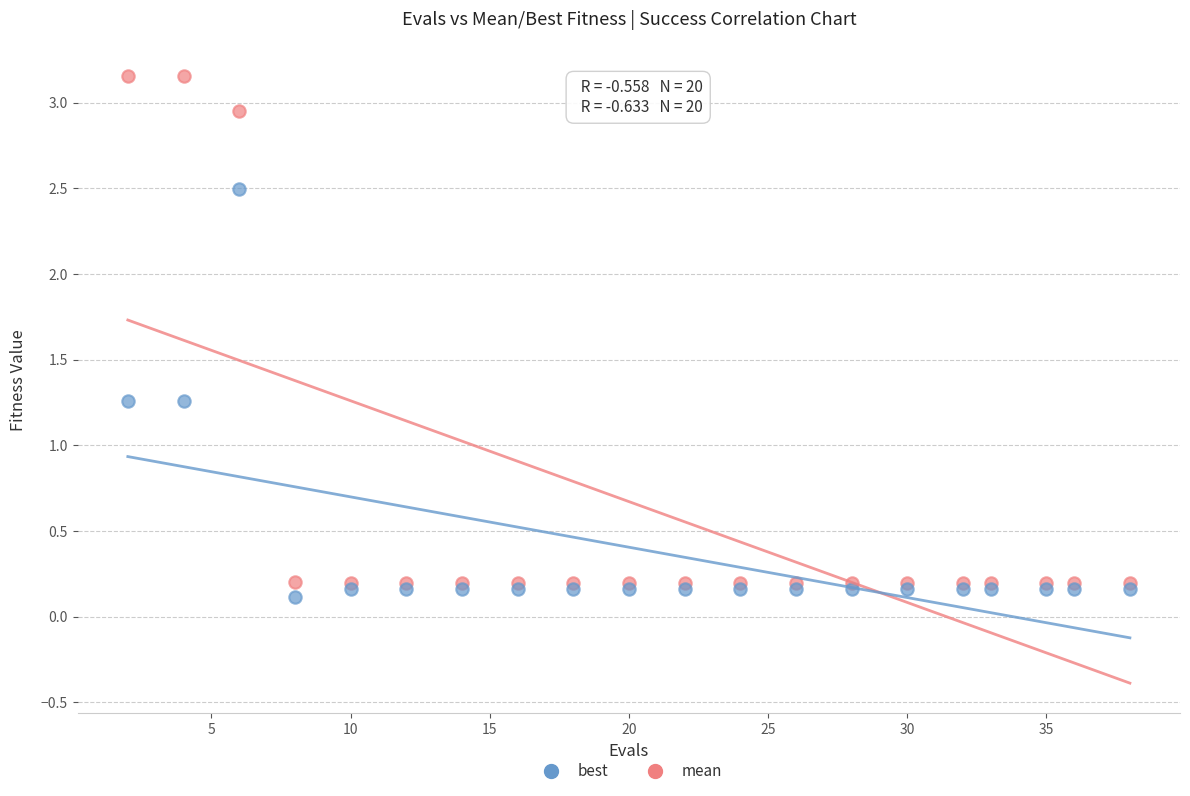

Which series has the largest Y range (max minus min)?

mean